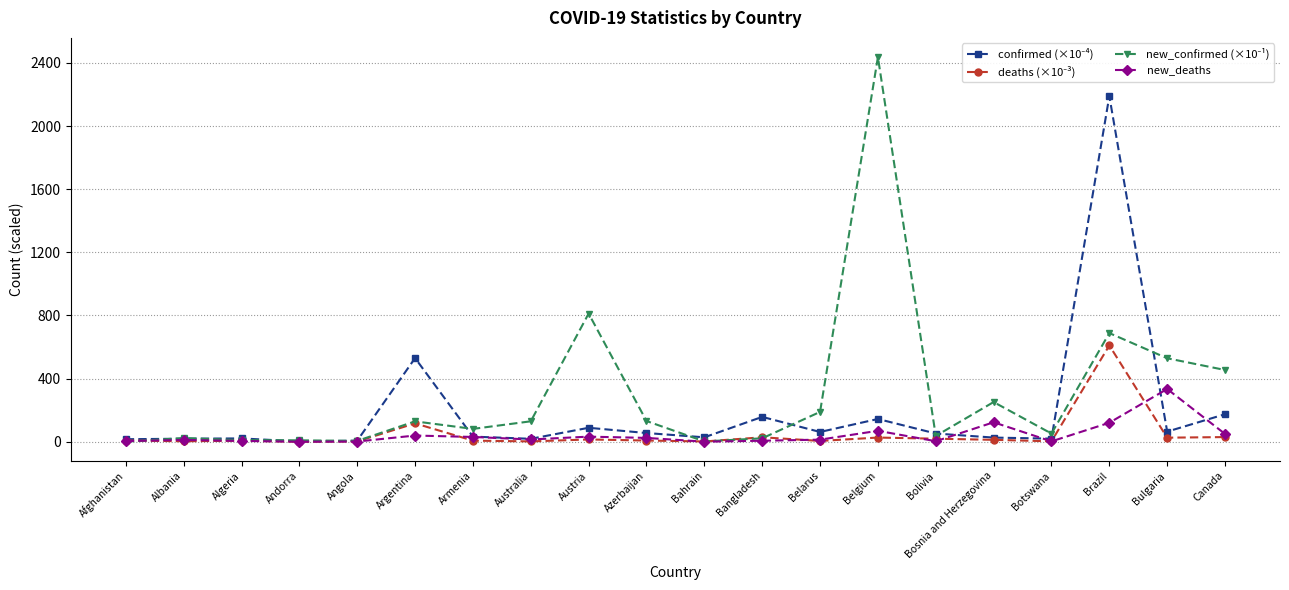

What is the value of the new_deaths point at the 14th from the left?

69.0